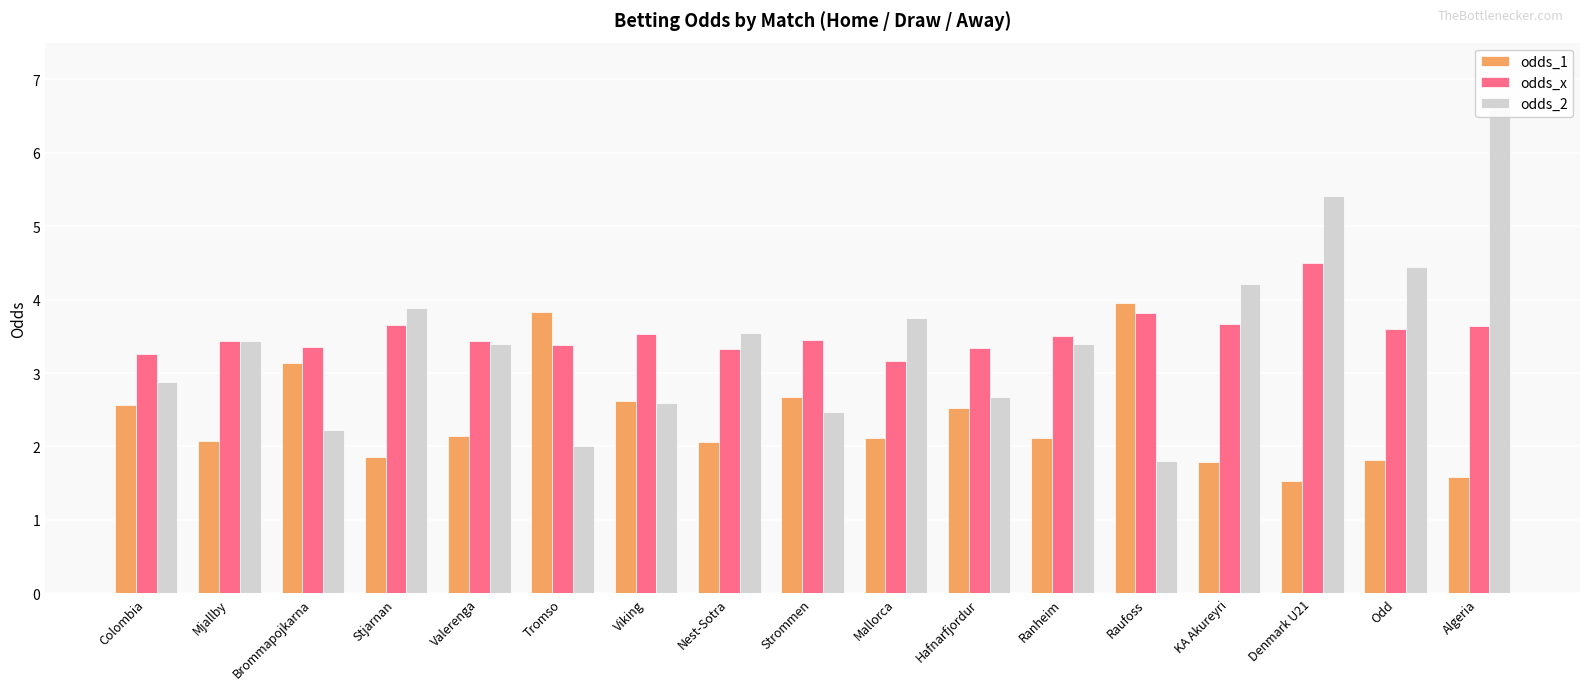

True or false: odds_x has a value of 1.7 at Ranheim.

False